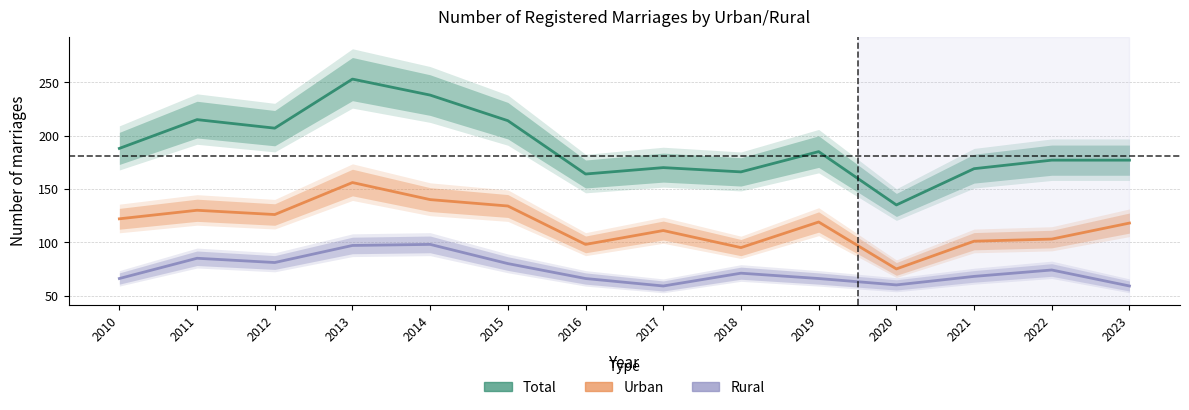

What is the difference between the Total values at 2013 and 2010?

65